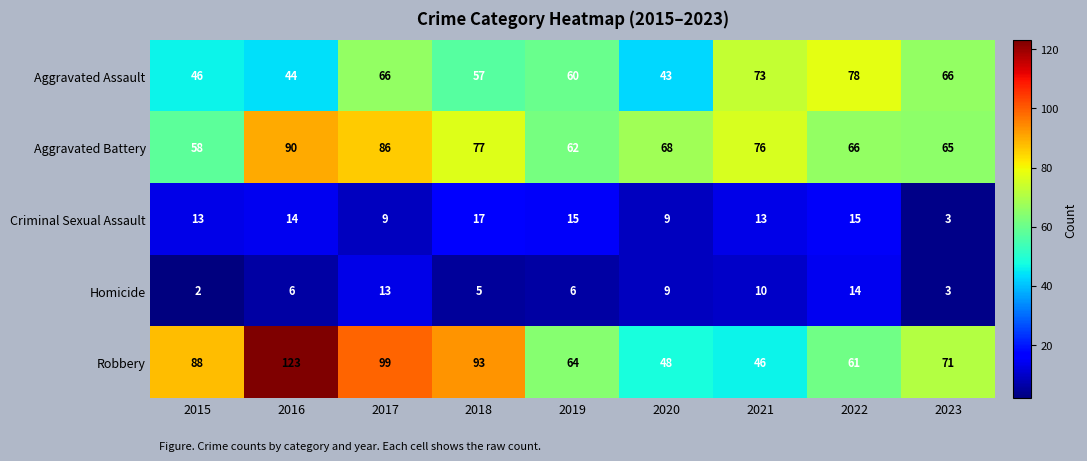

Is it true that Aggravated Battery equals 23 at 2023?

False